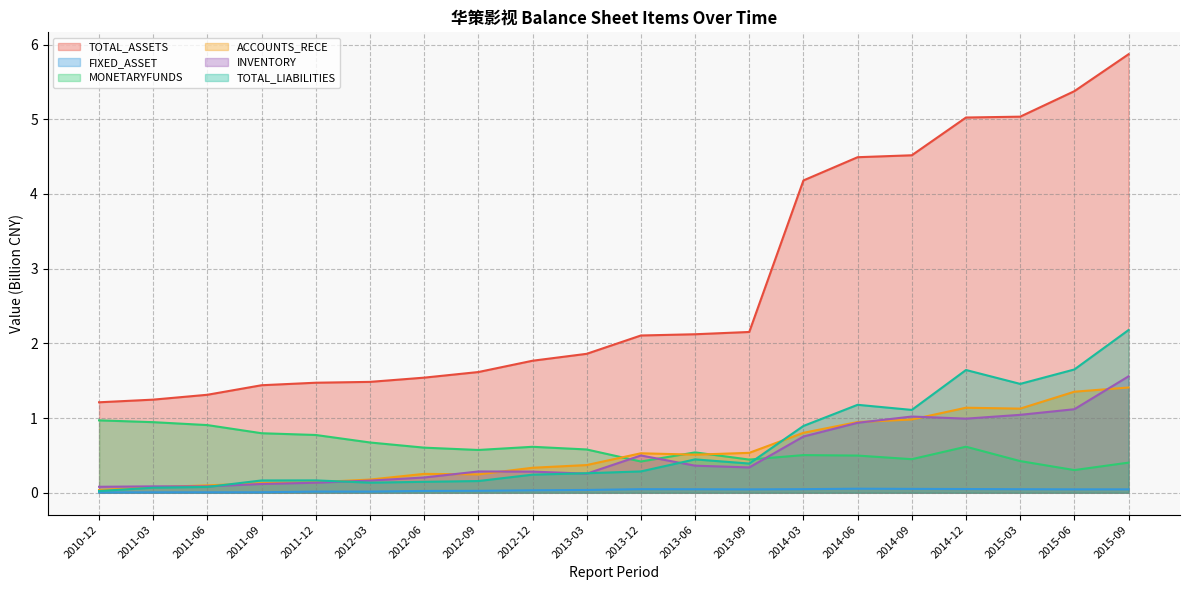

At which label does TOTAL_ASSETS first exceed 2?

2013-12